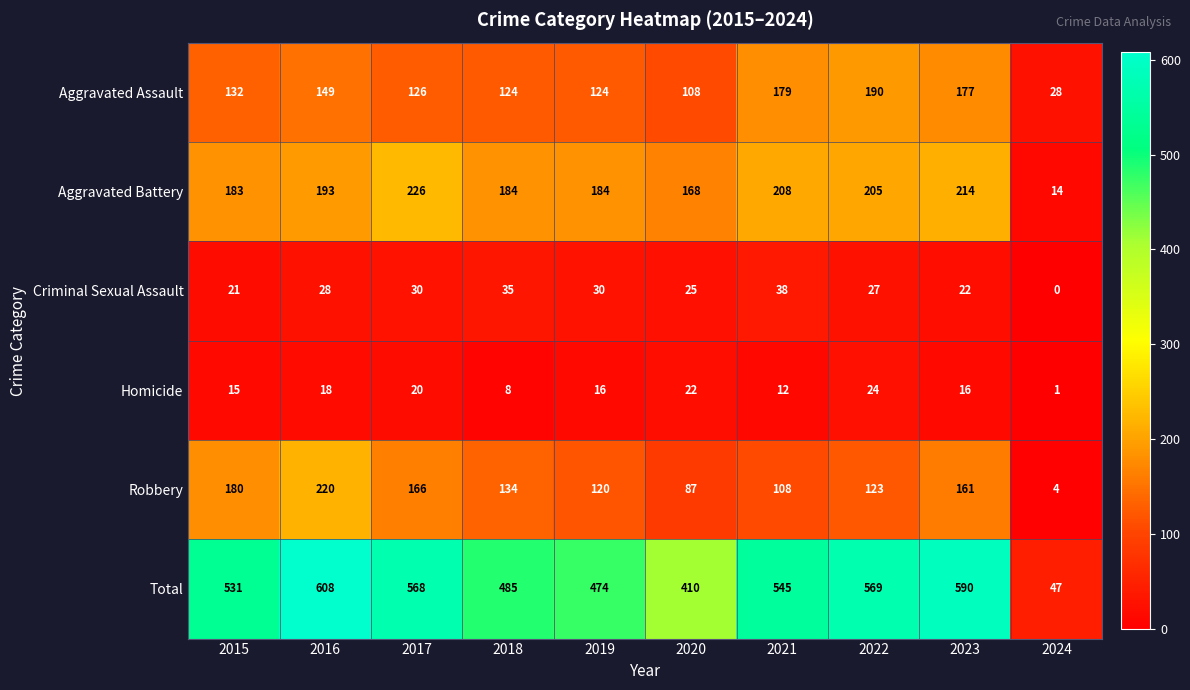

What is the difference between the second highest and minimum values in the Total series?

543